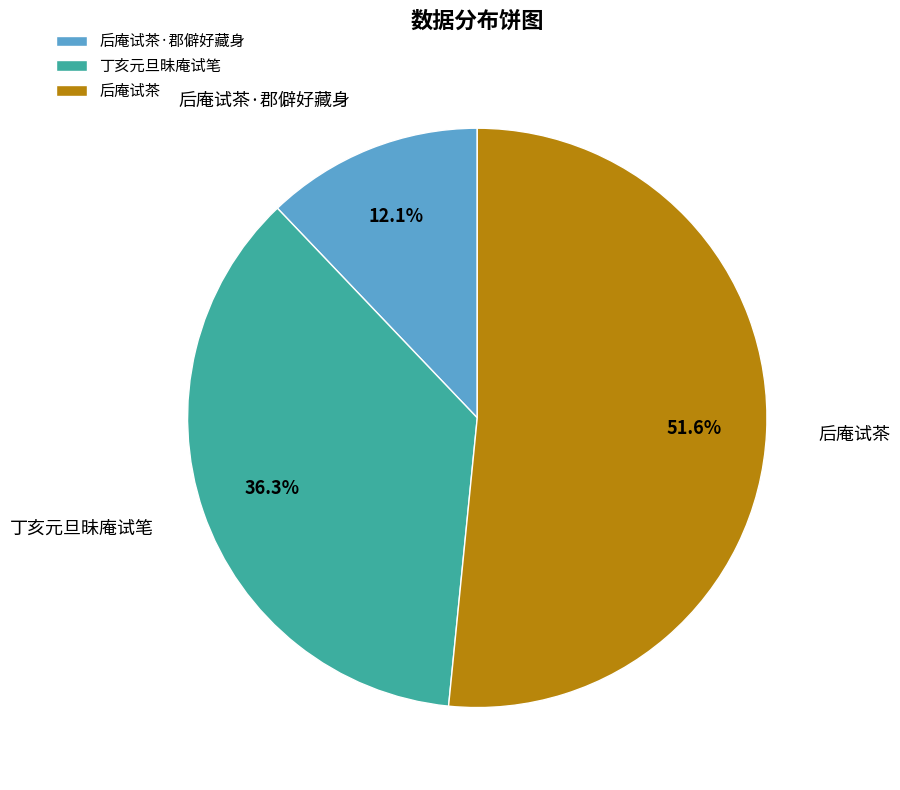

How many segments does this pie chart have?

3